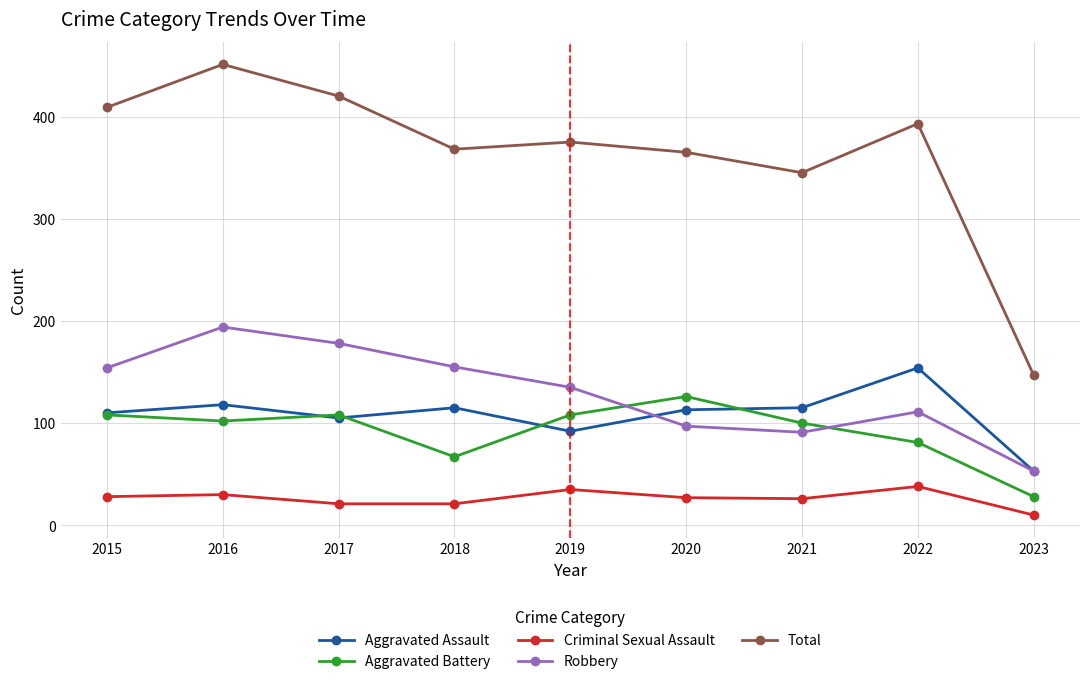

At which label is Aggravated Battery closest to 77?

2022